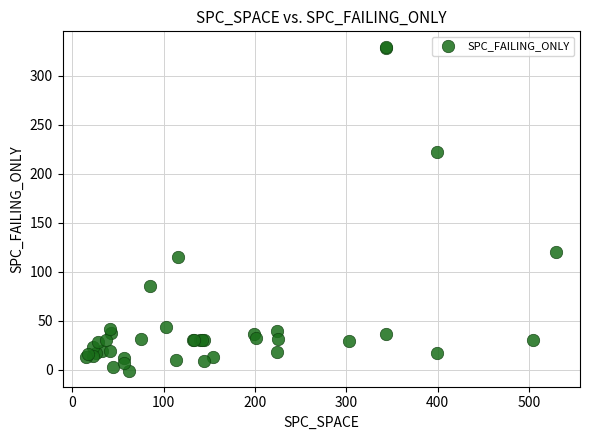

What Y value in the scatter plot is closest to 164?

120